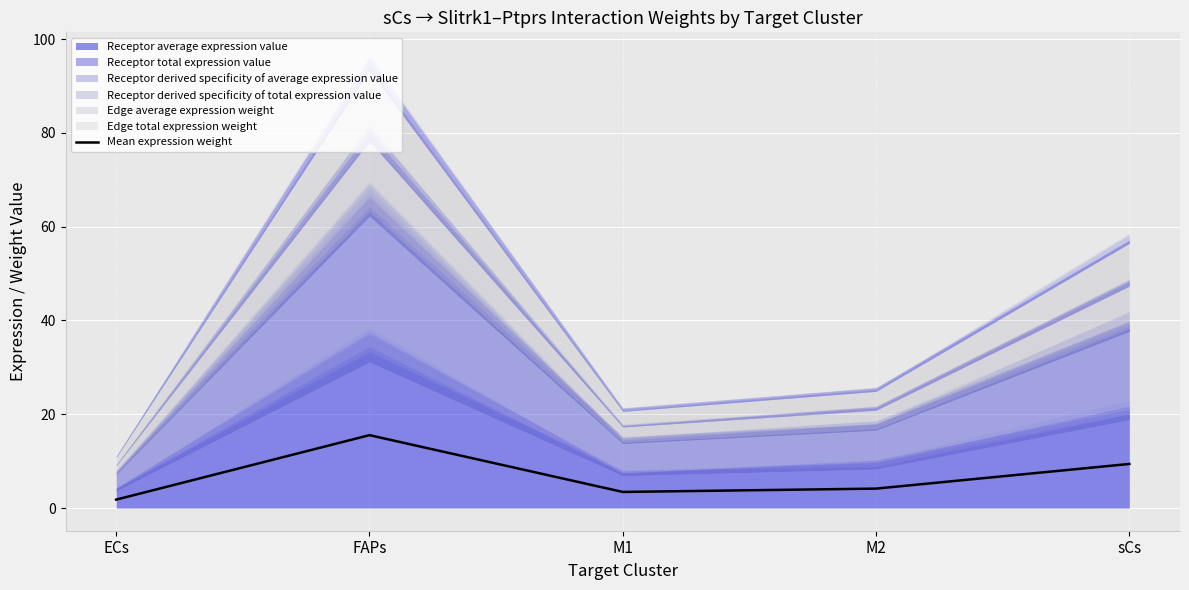

Rank the categories by value from highest to lowest.

FAPs, sCs, M2, M1, ECs